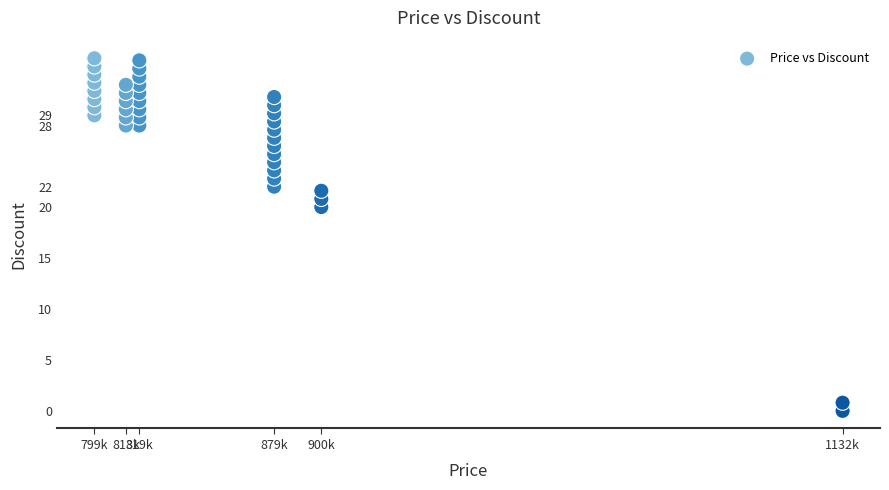

What is the range of Y values (max minus min)?

34.6